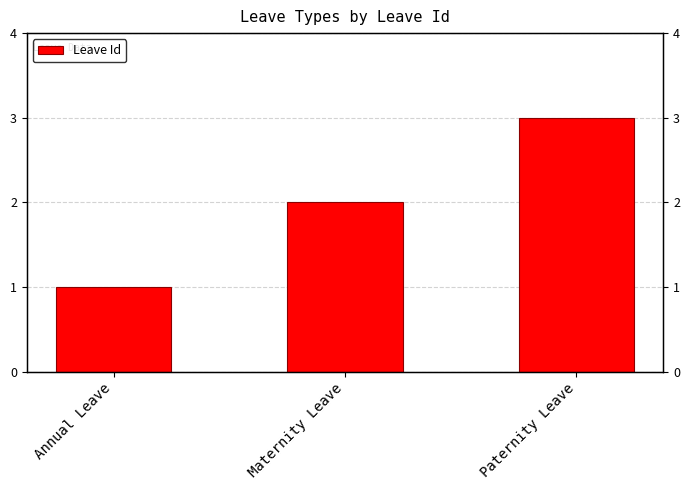

Reading left to right, list all the values displayed in this chart.

1	2	3